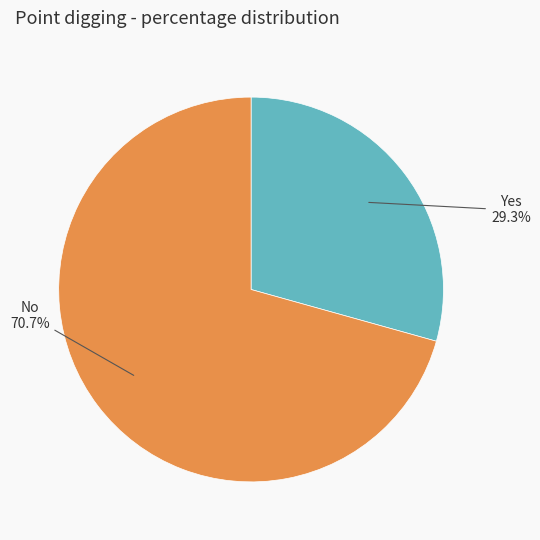

Count the number of slices in the pie.

2